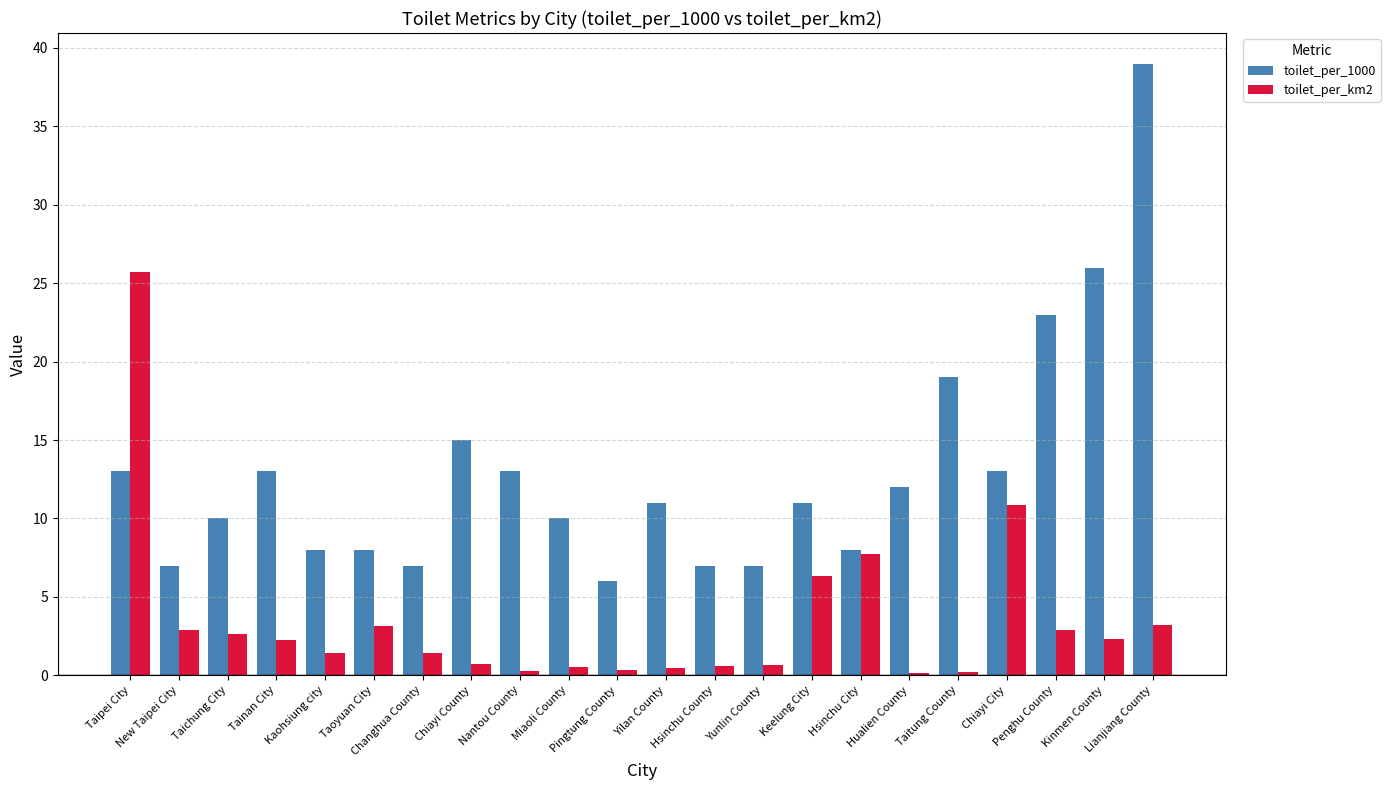

What is the difference between the toilet_per_1000 values at Lianjiang County and Keelung City?

28.0